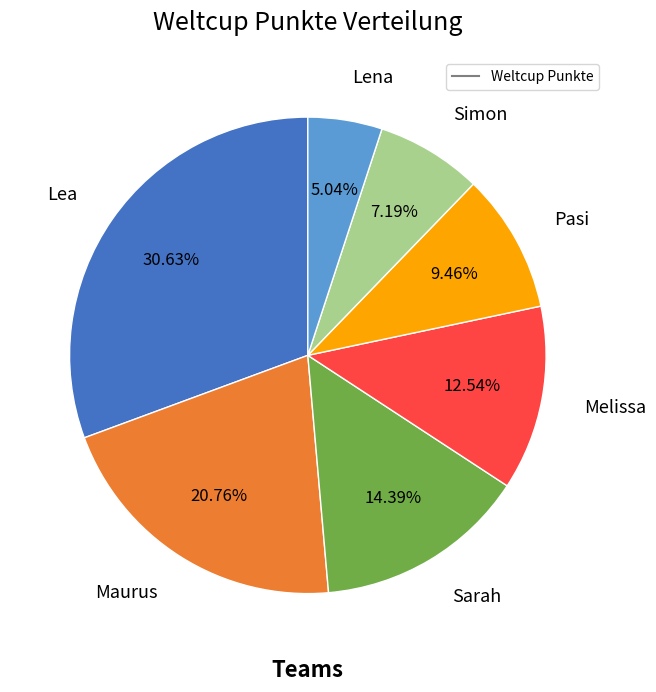

Is there any slice that represents more than half of the pie?

No